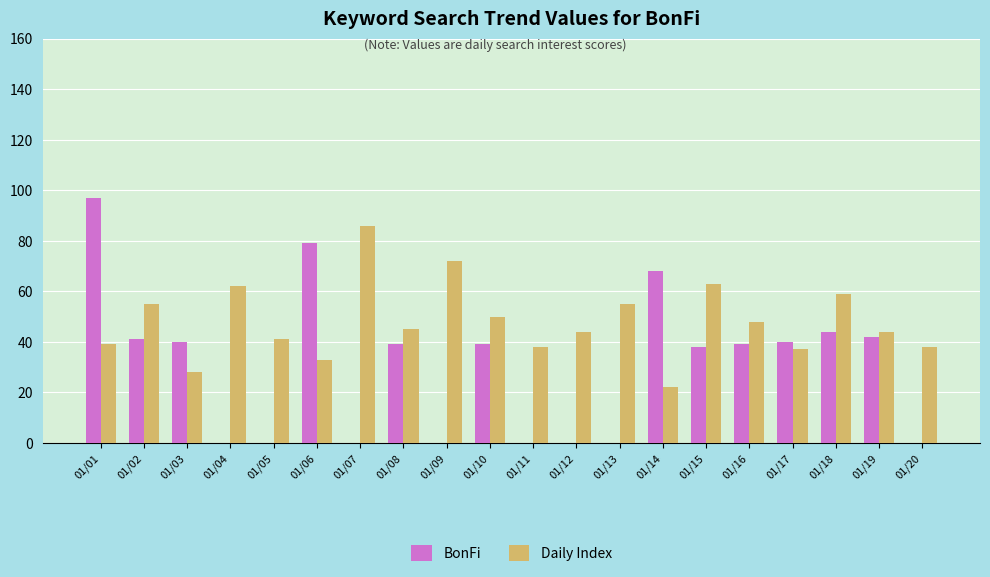

The value of BonFi at 01/02 is 24. True or false?

False